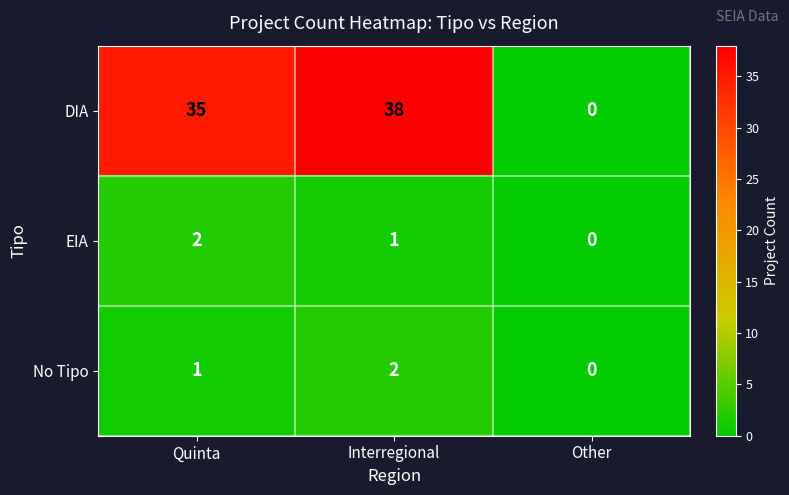

Reading left to right, list all the values displayed in this chart.

DIA: Quinta=35	Interregional=38	Other=0
EIA: Quinta=2	Interregional=1	Other=0
No Tipo: Quinta=1	Interregional=2	Other=0